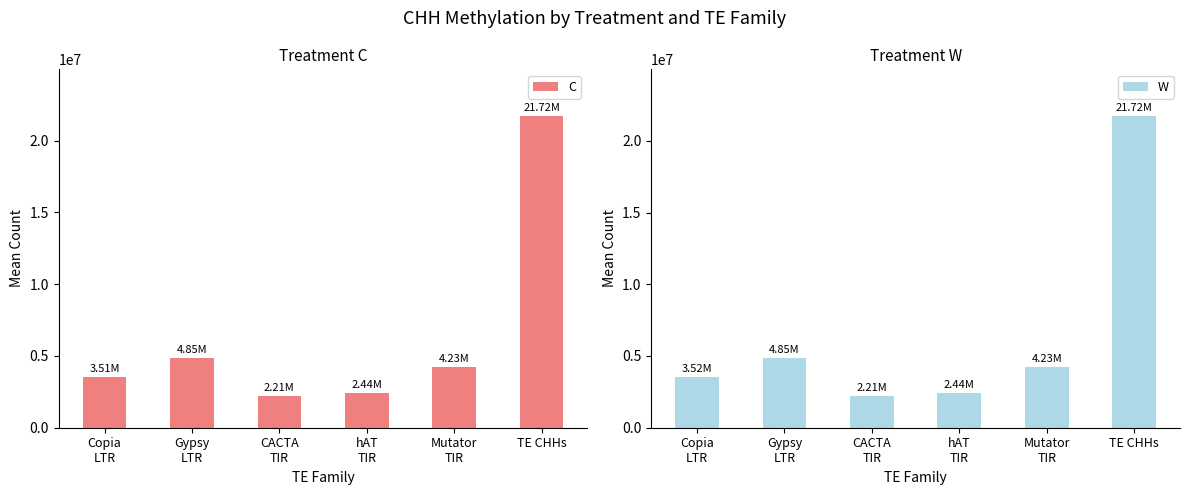

Which has a higher value, hAT
TIR or Mutator
TIR?

Mutator
TIR